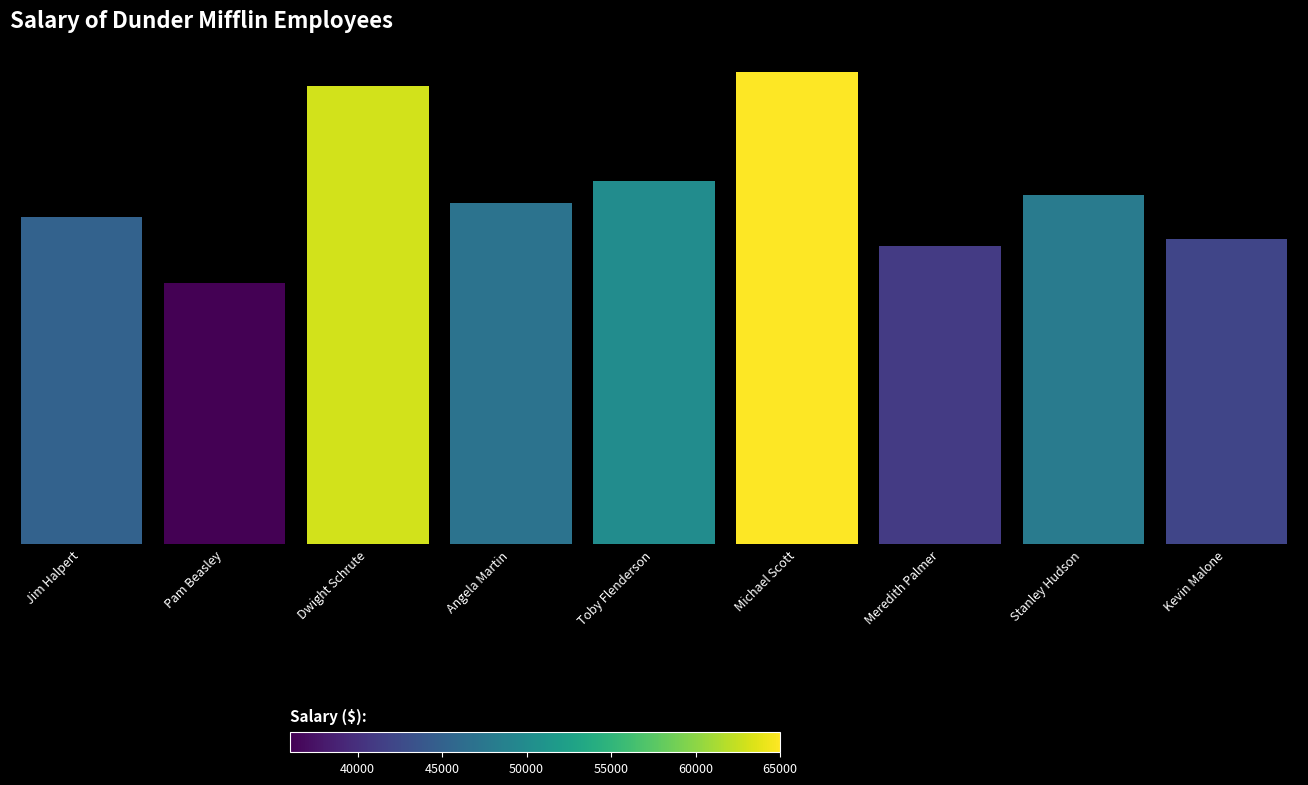

What is the average value?

48556